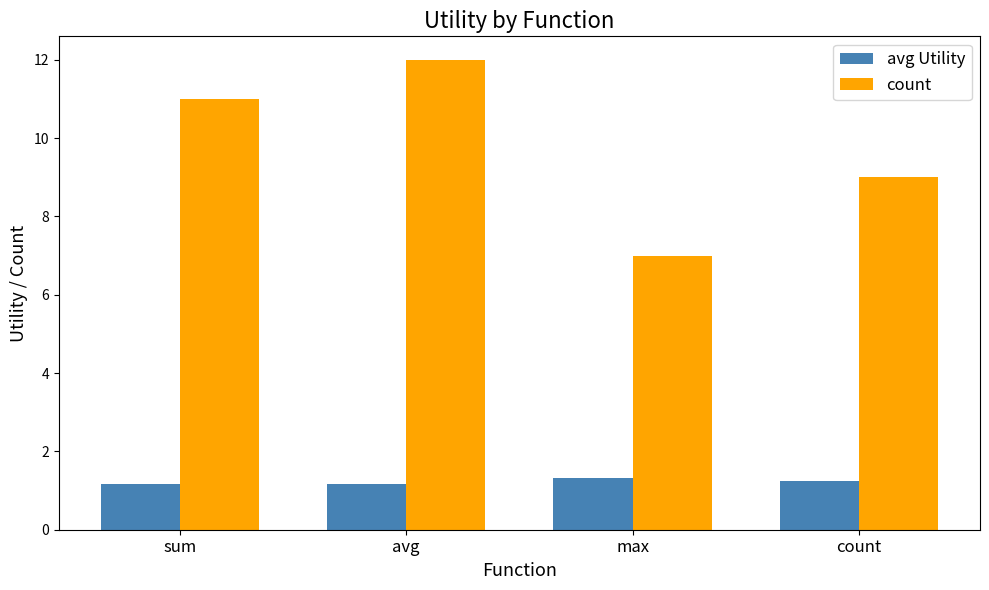

Which category has the lowest value in the count series?

max